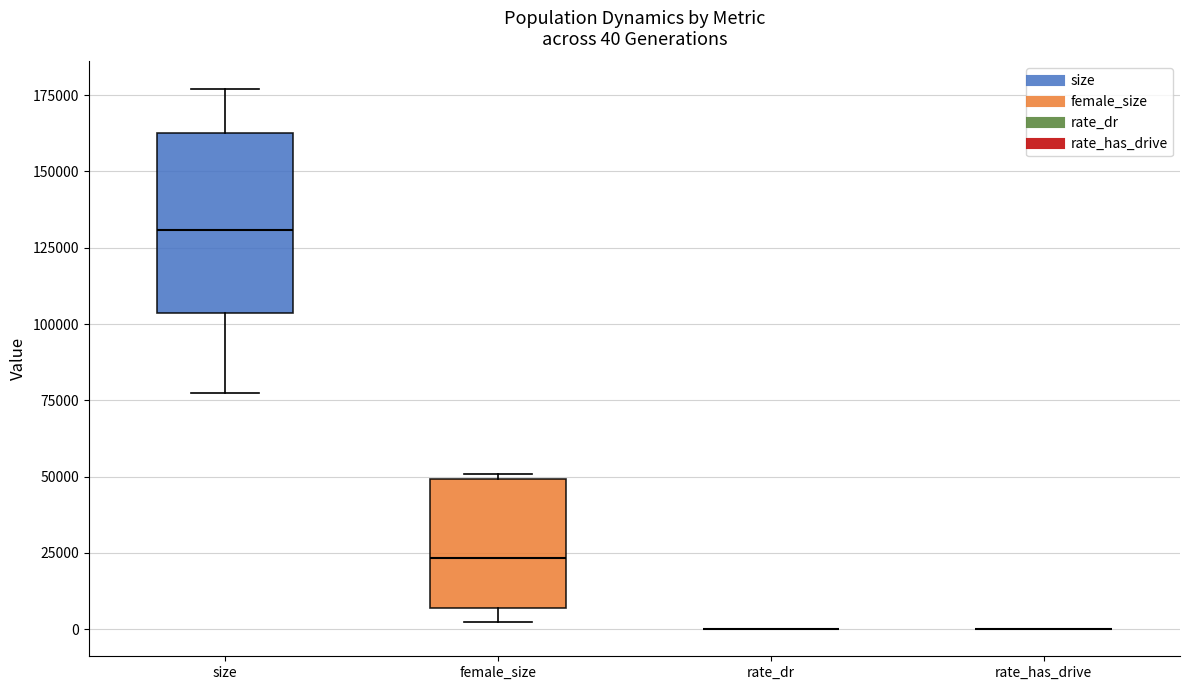

Comparing the boxes themselves (not the whiskers), which one is the tallest?

size